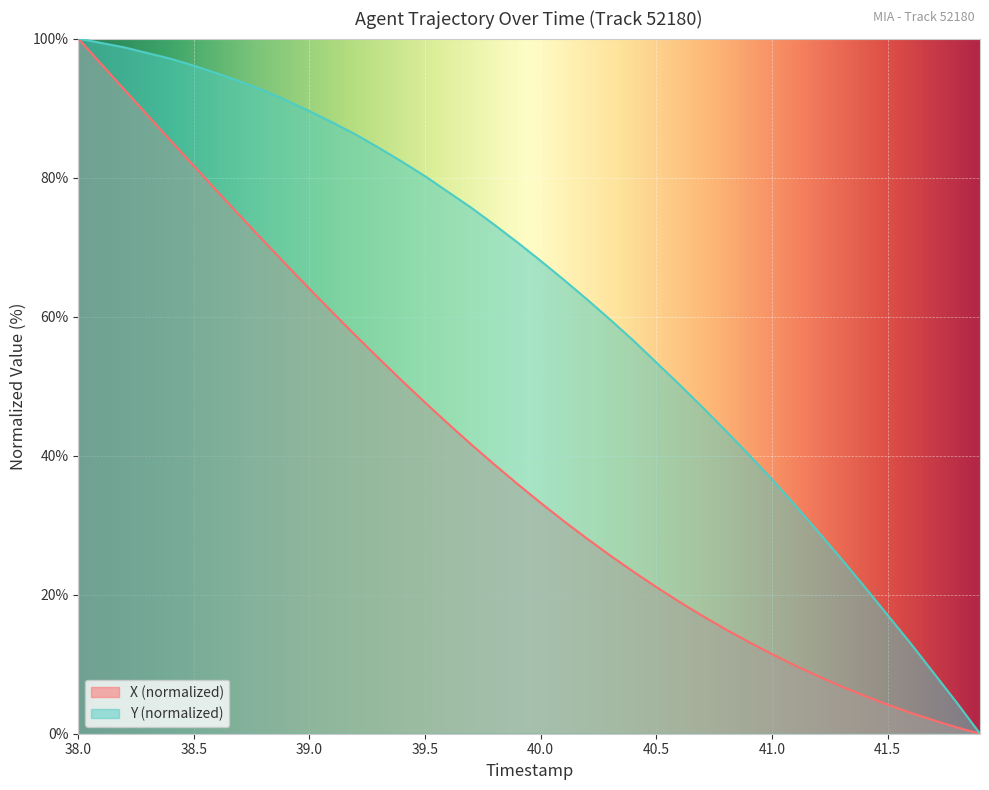

What is the value of the Y point at the 10th from the left?

91.1